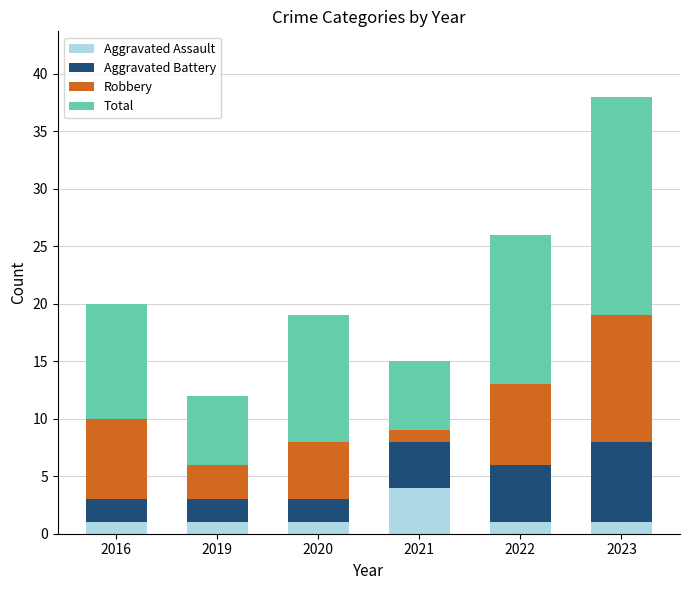

At which category is the sum across all series the highest?

2023